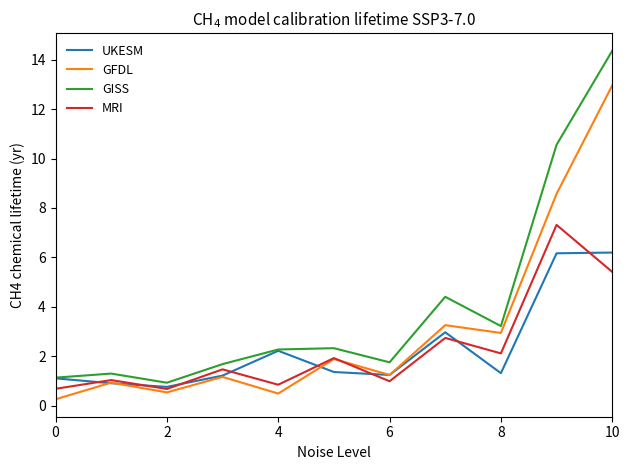

What is the lowest value of the GISS series?

0.9